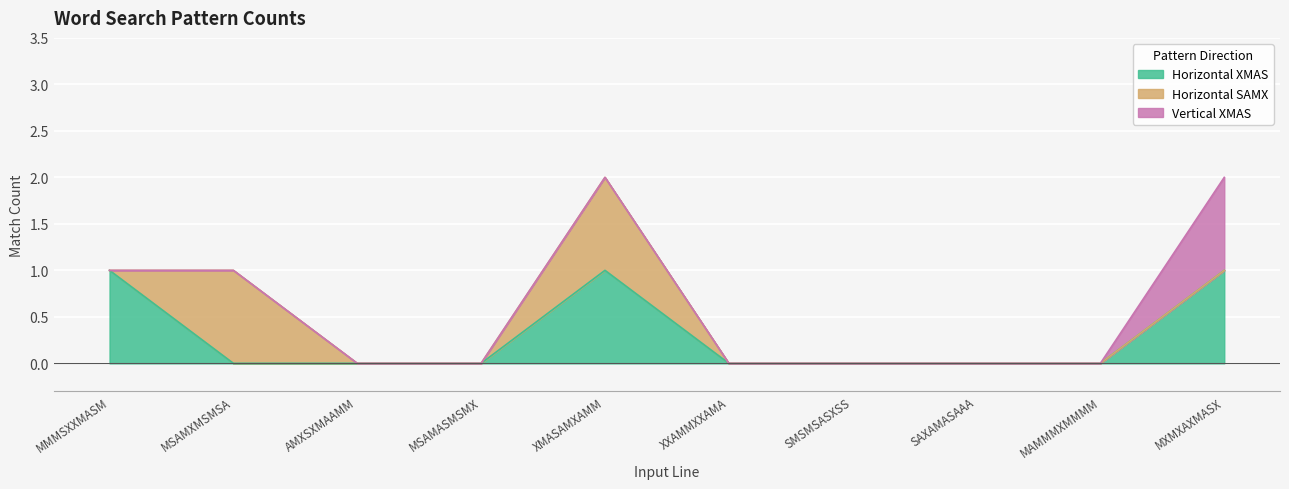

List the series in order of their peak value, highest first.

Horizontal XMAS, Horizontal SAMX, Vertical XMAS